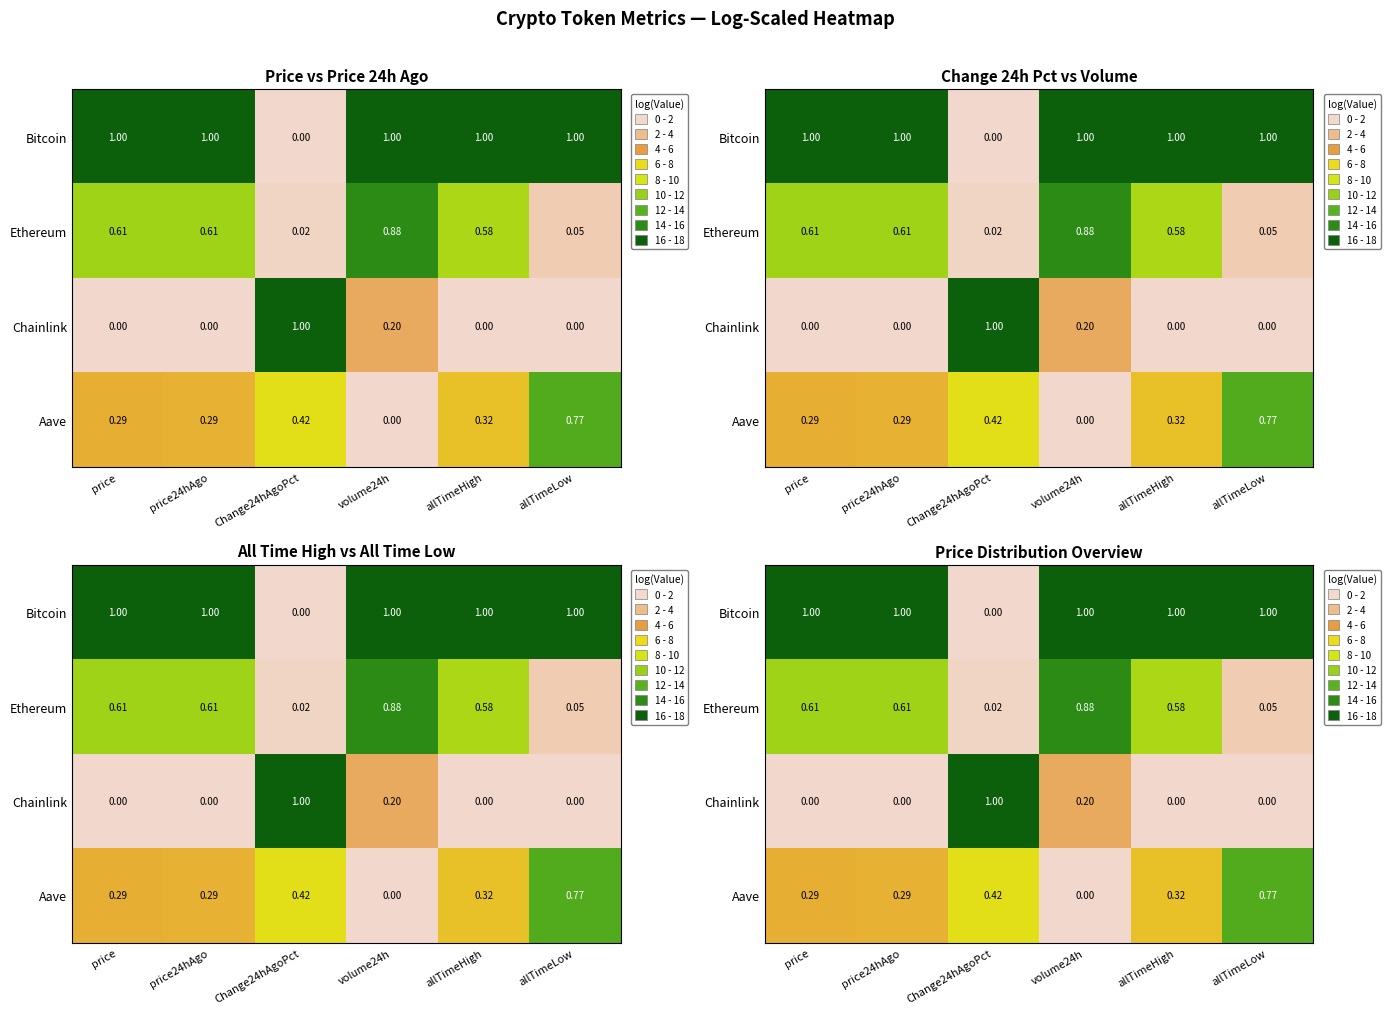

What is the difference between the second highest and minimum values in the Bitcoin series?

1.0